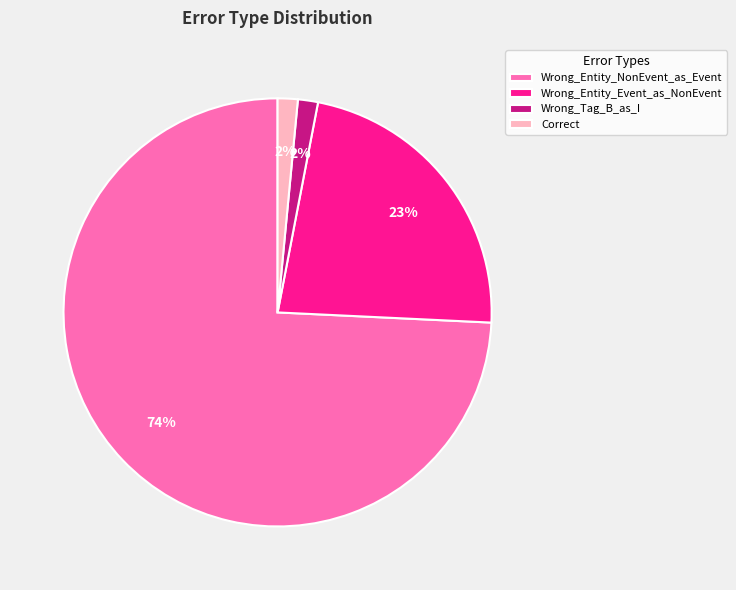

Between Wrong_Entity_NonEvent_as_Event and Wrong_Entity_Event_as_NonEvent, which is larger?

Wrong_Entity_NonEvent_as_Event